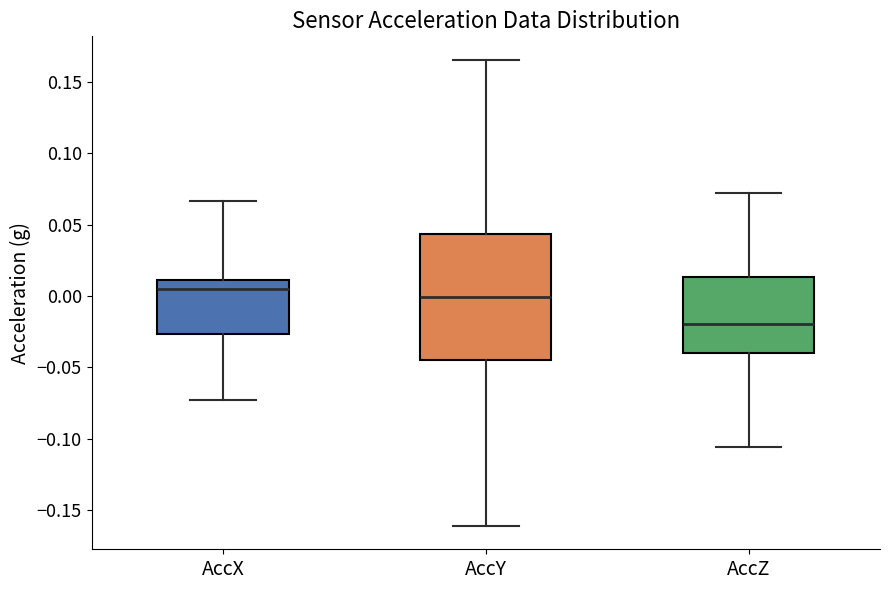

Where is the lower edge of the box for AccX on the y-axis? The values are not printed on the chart, so give them approximately, as read against the axis.

-0.025